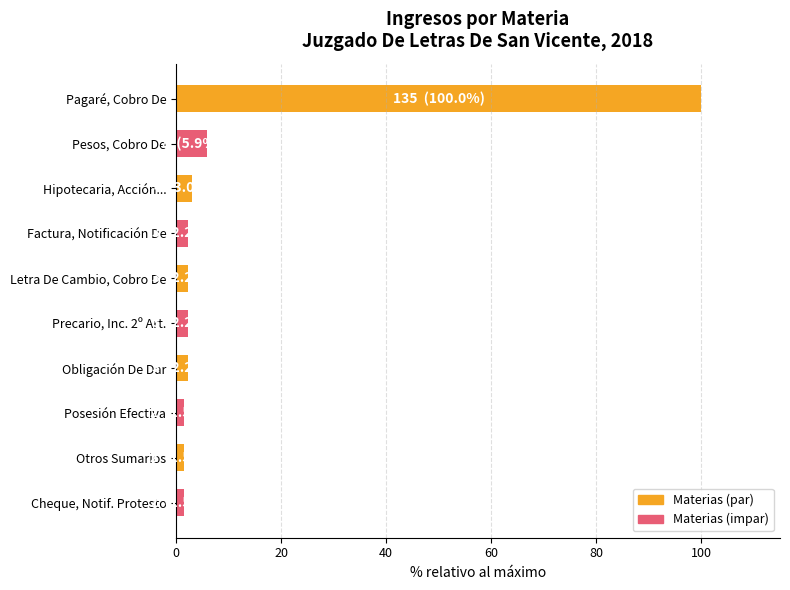

Count the number of categories in the chart.

10